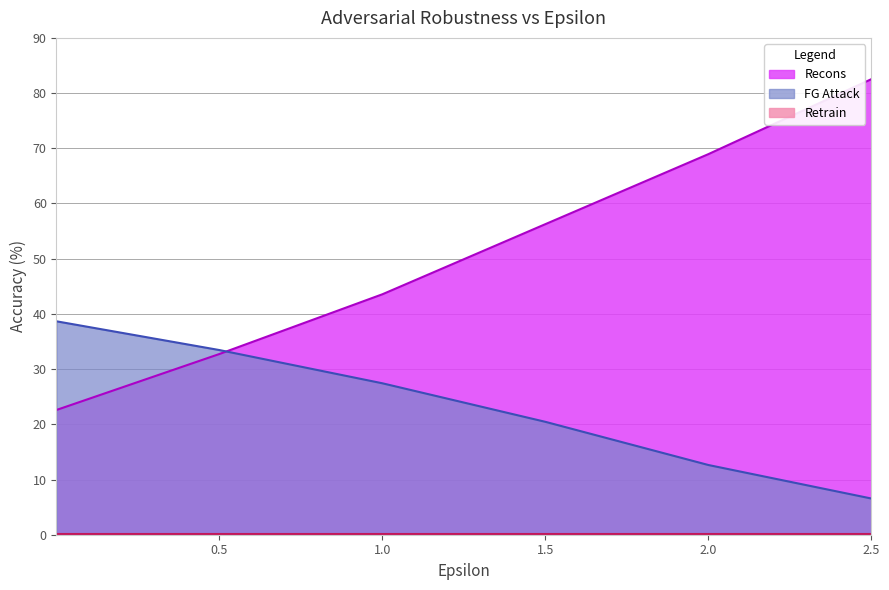

What is the label of the 6th point from the right?

0.001